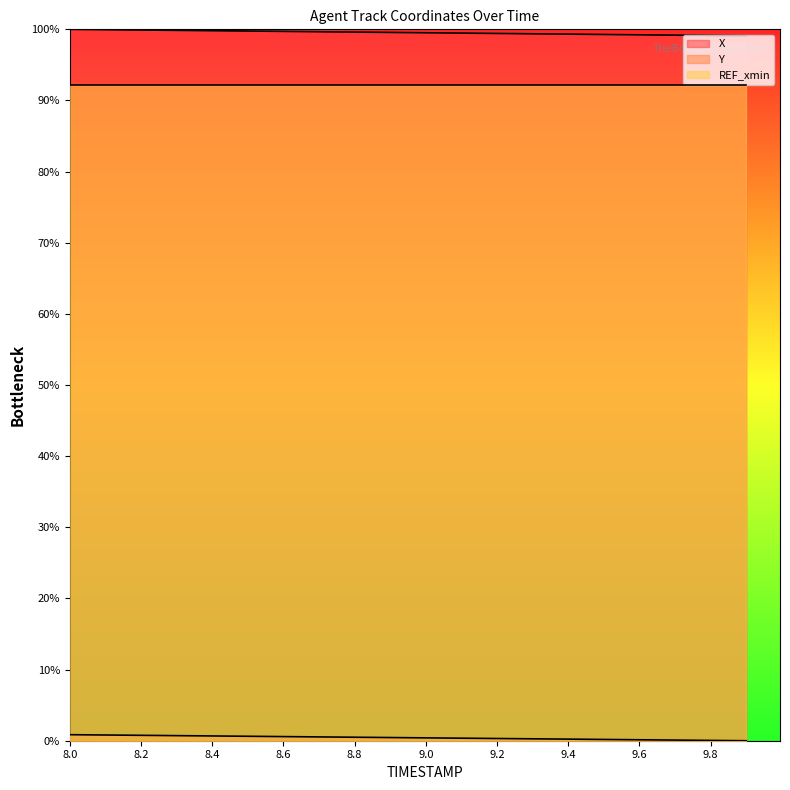

Which category has the highest value in the Y series?

8.0